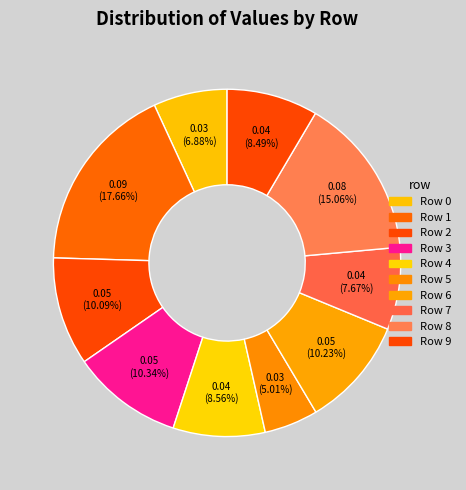

What is the smallest slice in the pie chart?

Row 5